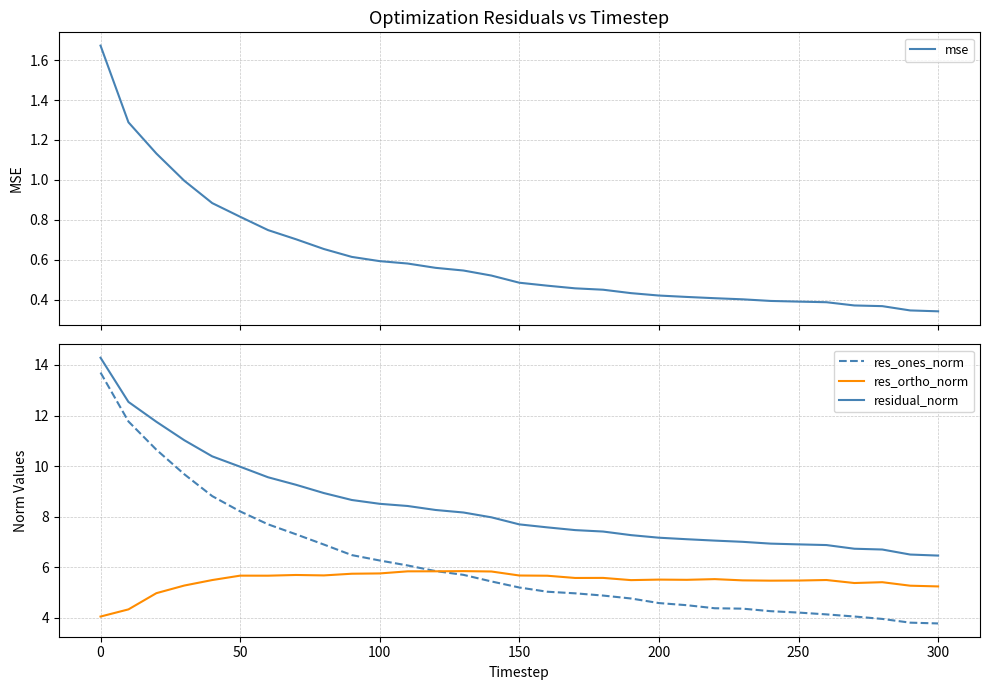

Count the number of categories in the chart.

31